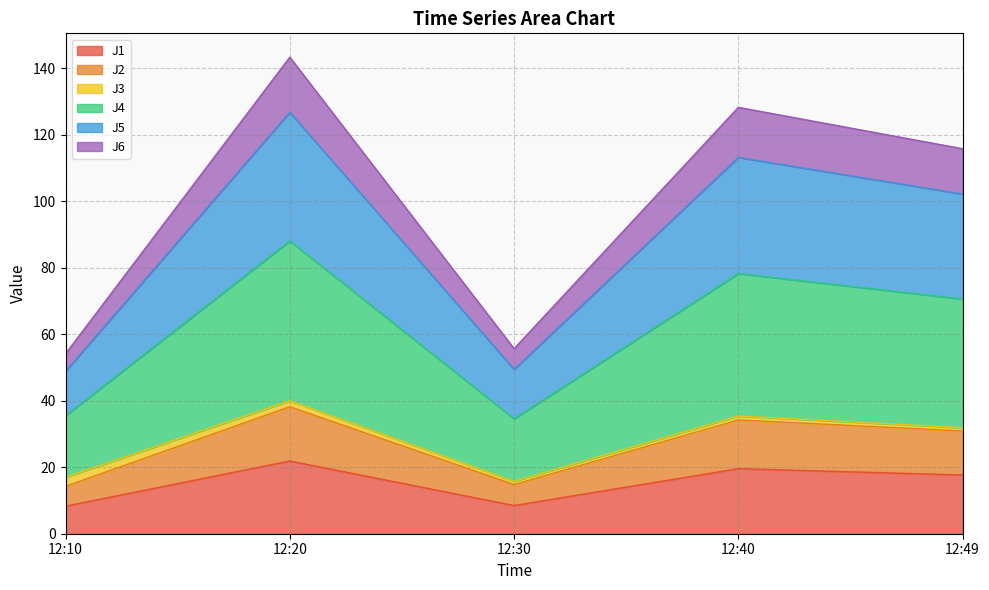

Is it true that J1 equals 19.6 at 12:40?

True